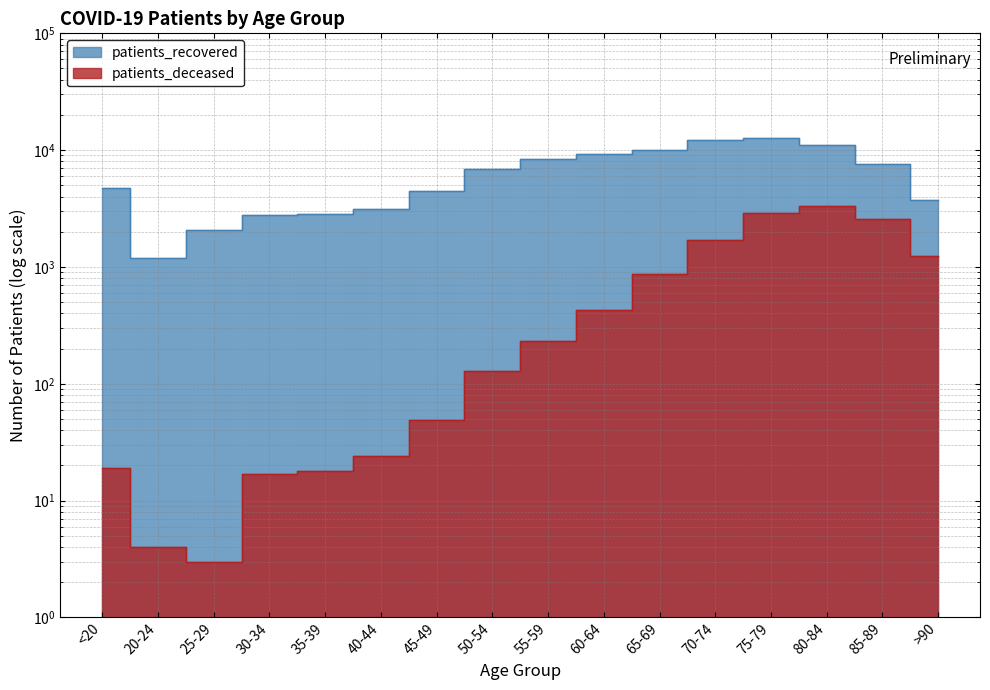

True or false: patients_recovered has a value of 7673 at 85-89.

True